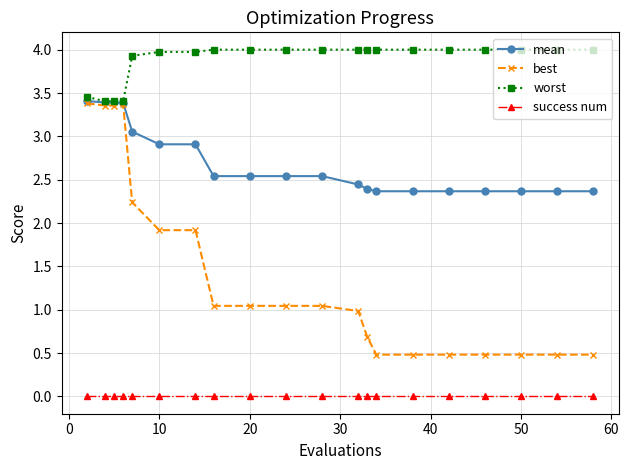

Rank the series by their average value, from lowest to highest.

success num, best, mean, worst